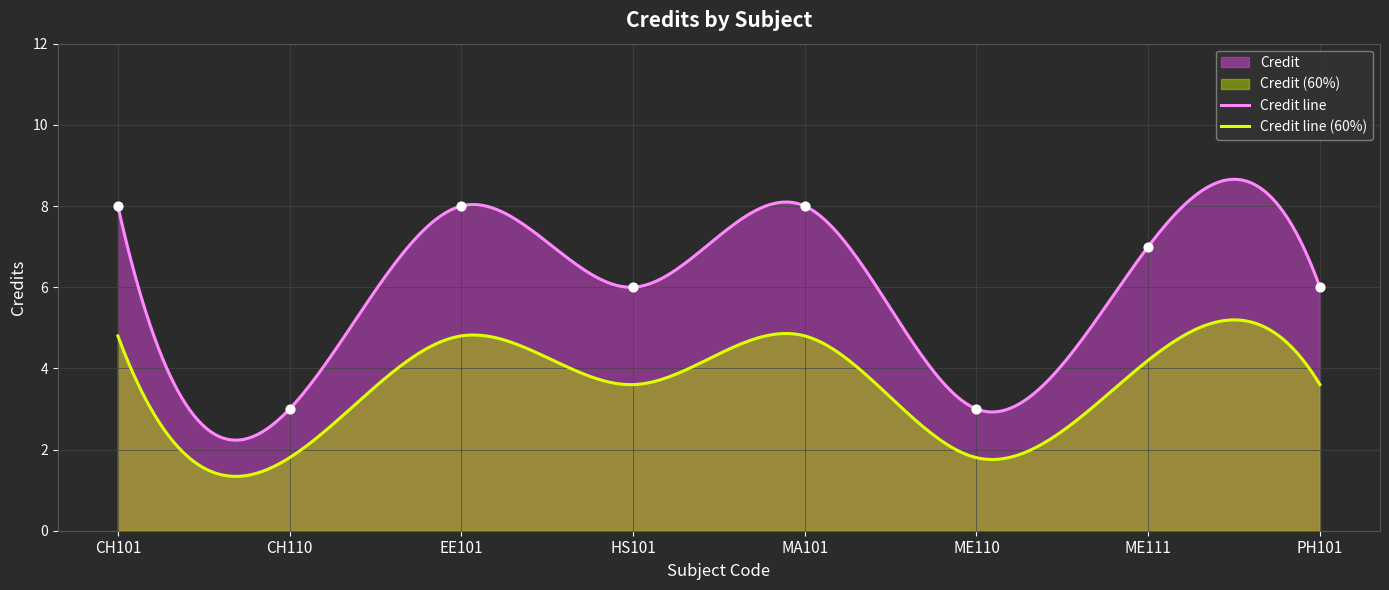

Which has a higher value, ME110 or PH101?

PH101